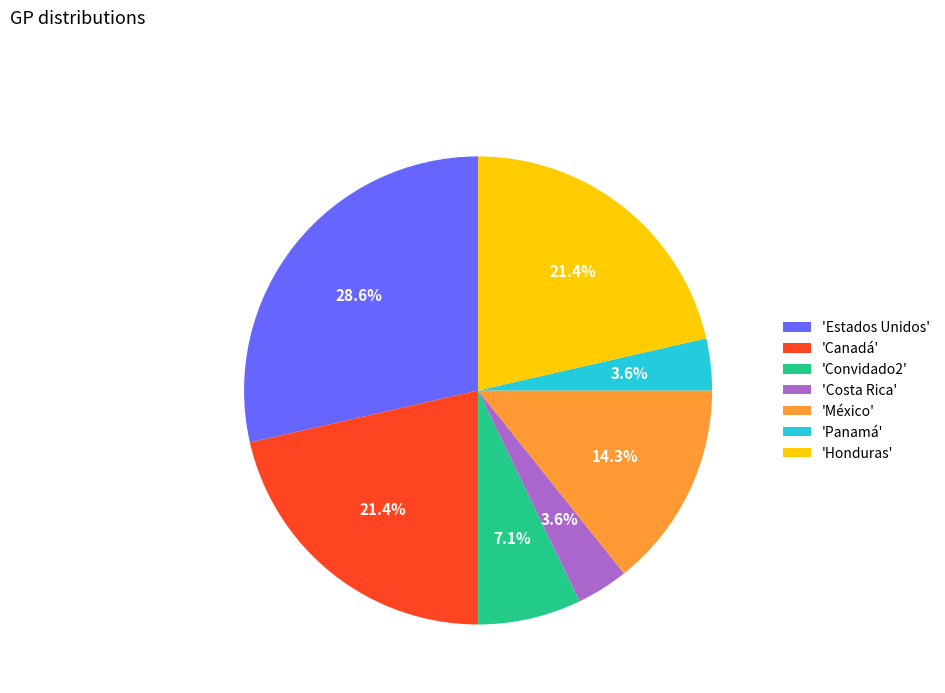

Between 'México' and 'Canadá', which is larger?

'Canadá'